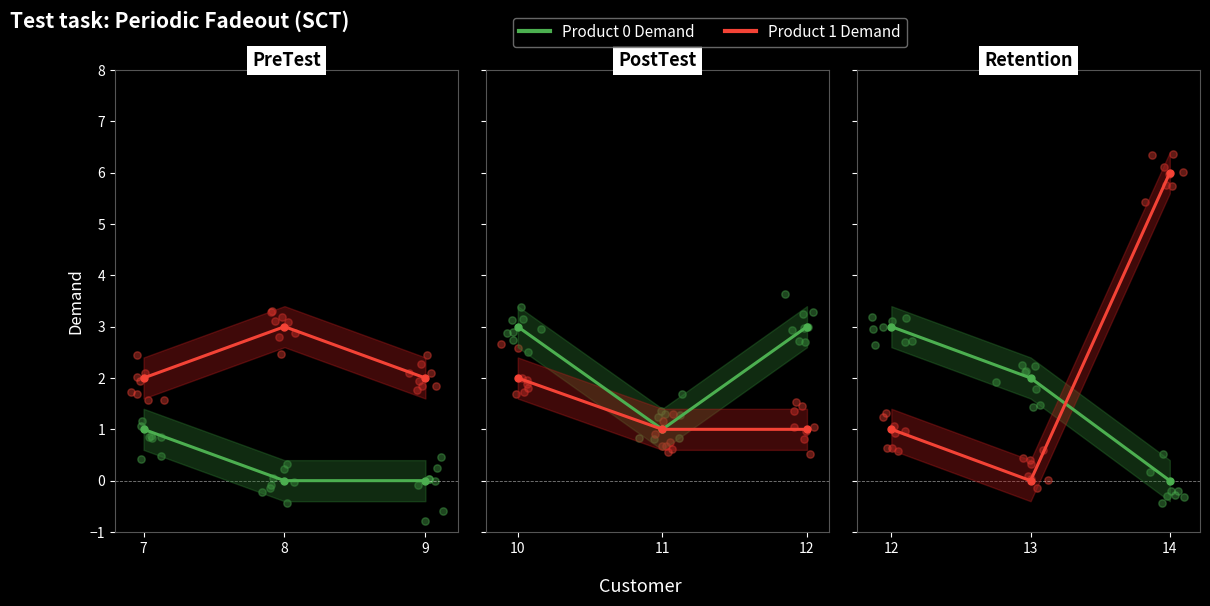

Is the value of Product 0 Demand at 14 greater than the value of Product 1 Demand at 12?

No